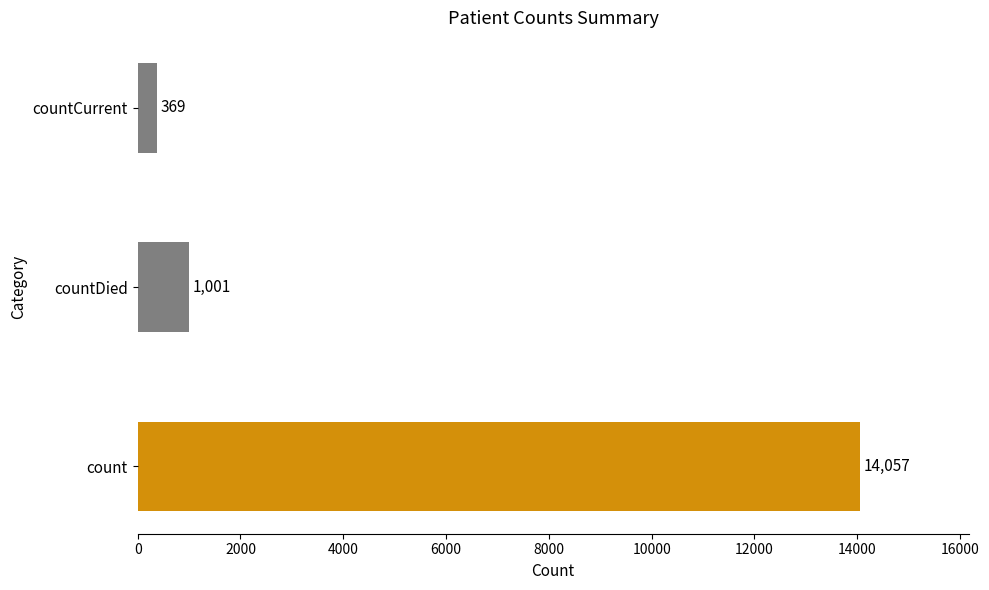

Where is the data nearest to the value 7213?

countDied